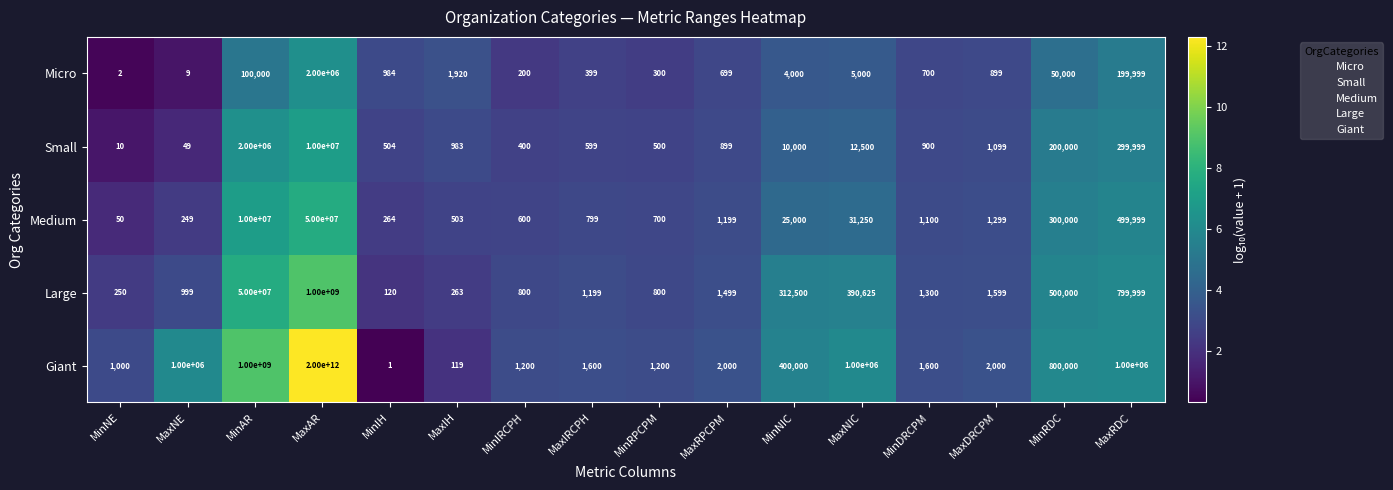

Is it true that Small equals 532016 at MinAR?

False